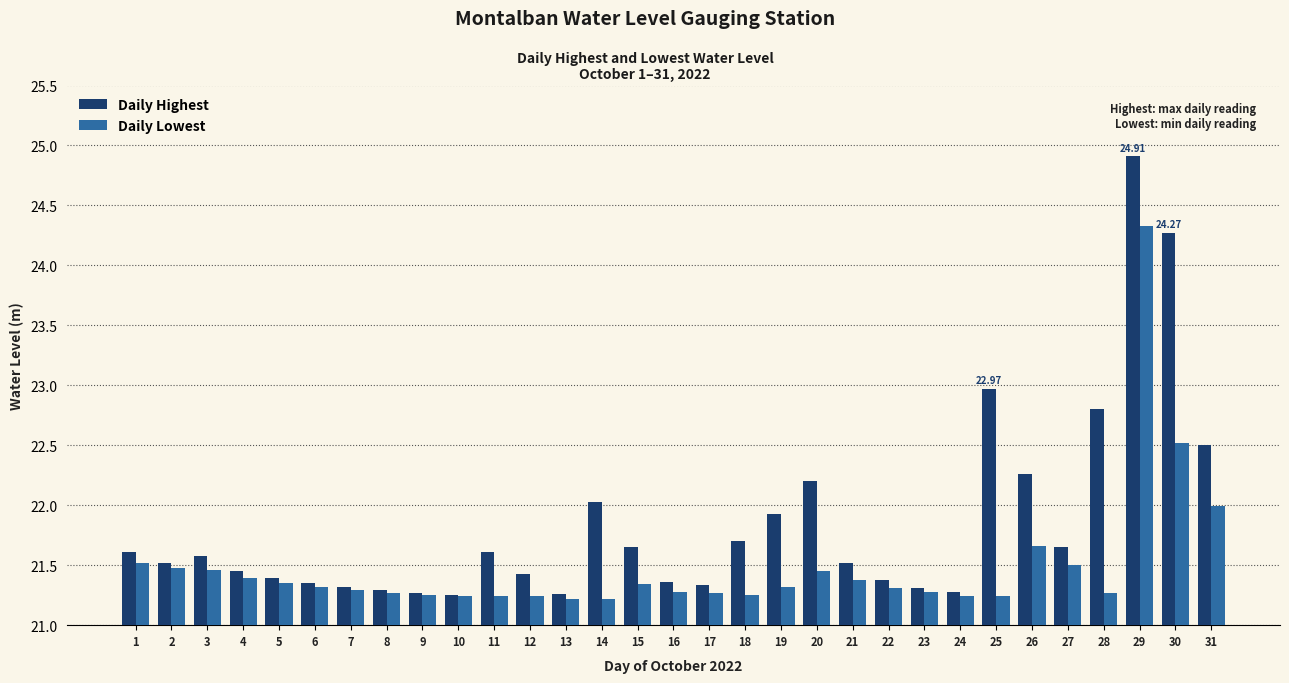

List the series in order of their overall mean, highest first.

Daily Highest, Daily Lowest